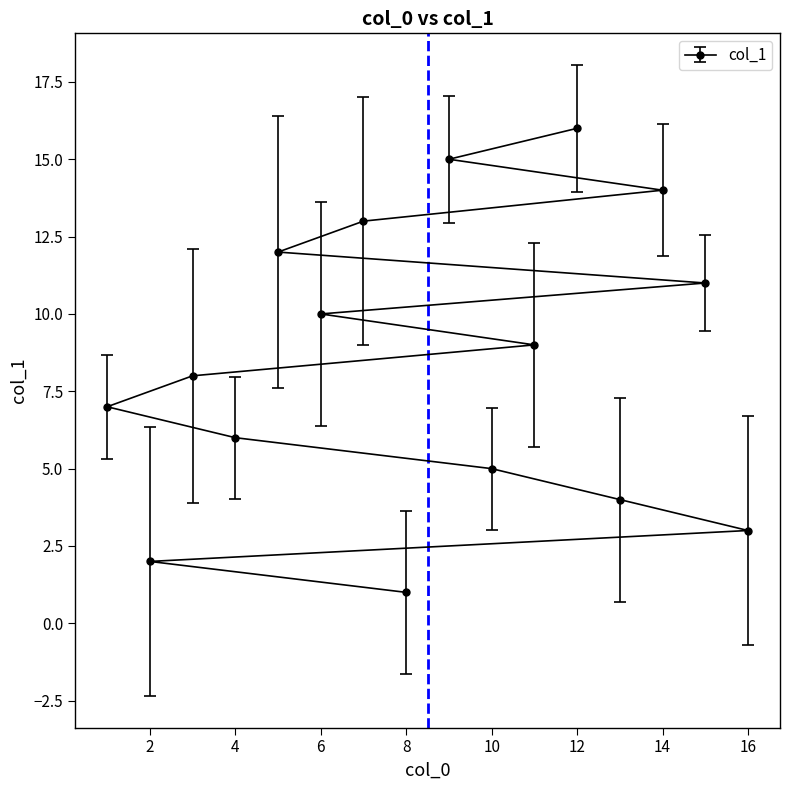

True or false: the data shows 24 at 9.

False